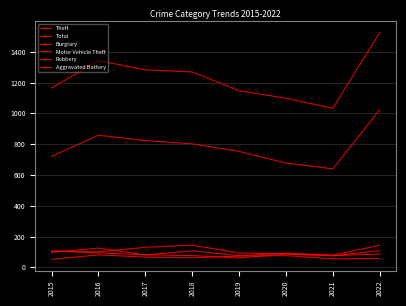

Does the chart display data point markers on the line(s)?

No